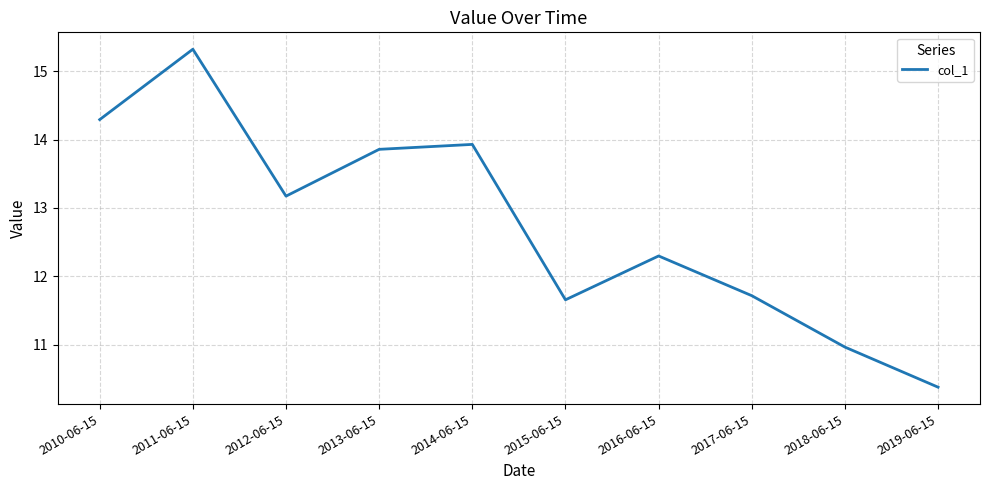

What position from the left is 2014-06-15?

5